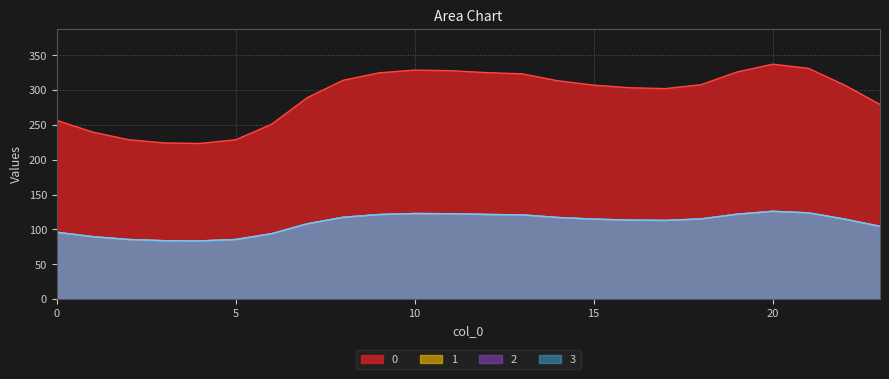

How many lines are shown in the chart?

4